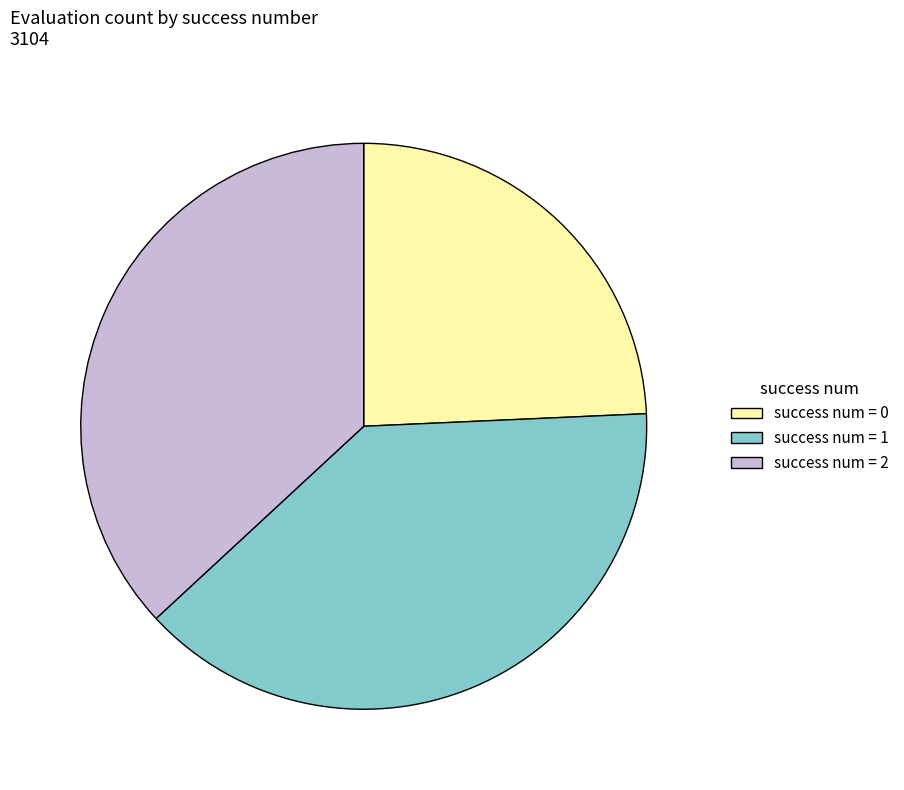

The success num = 1 slice represents 39% of the pie. True or false?

True